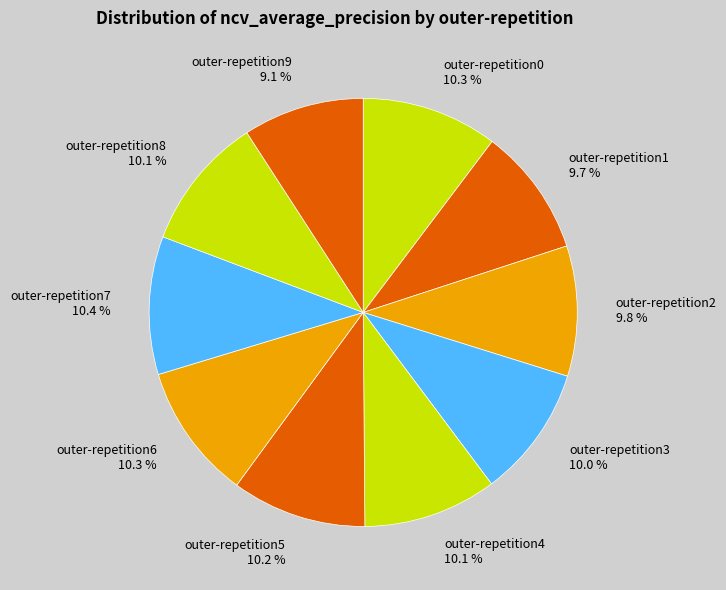

Which has a higher value, outer-repetition9 or outer-repetition4?

outer-repetition4